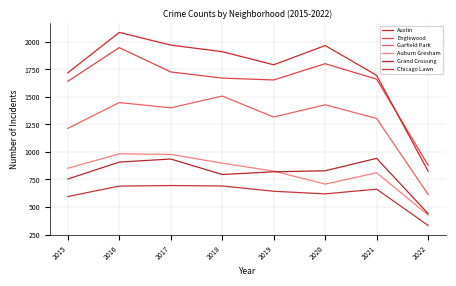

True or false: Chicago Lawn has a value of 619 at 2020.

True